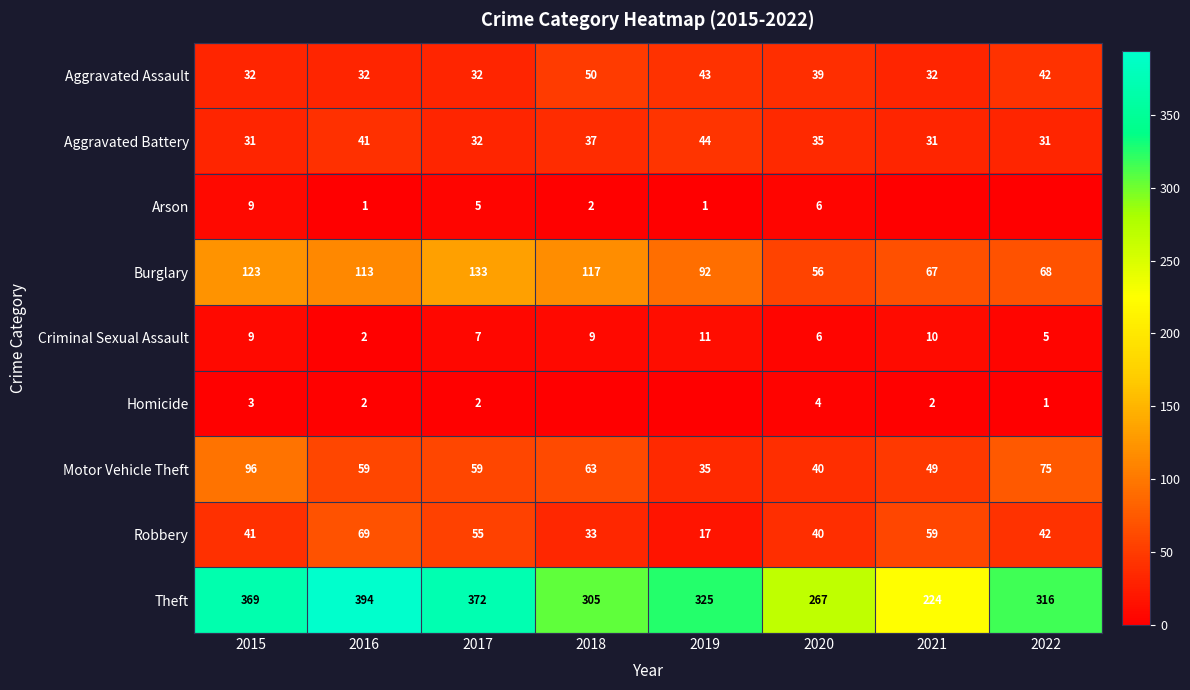

At how many categories does at least one series exceed 164?

8